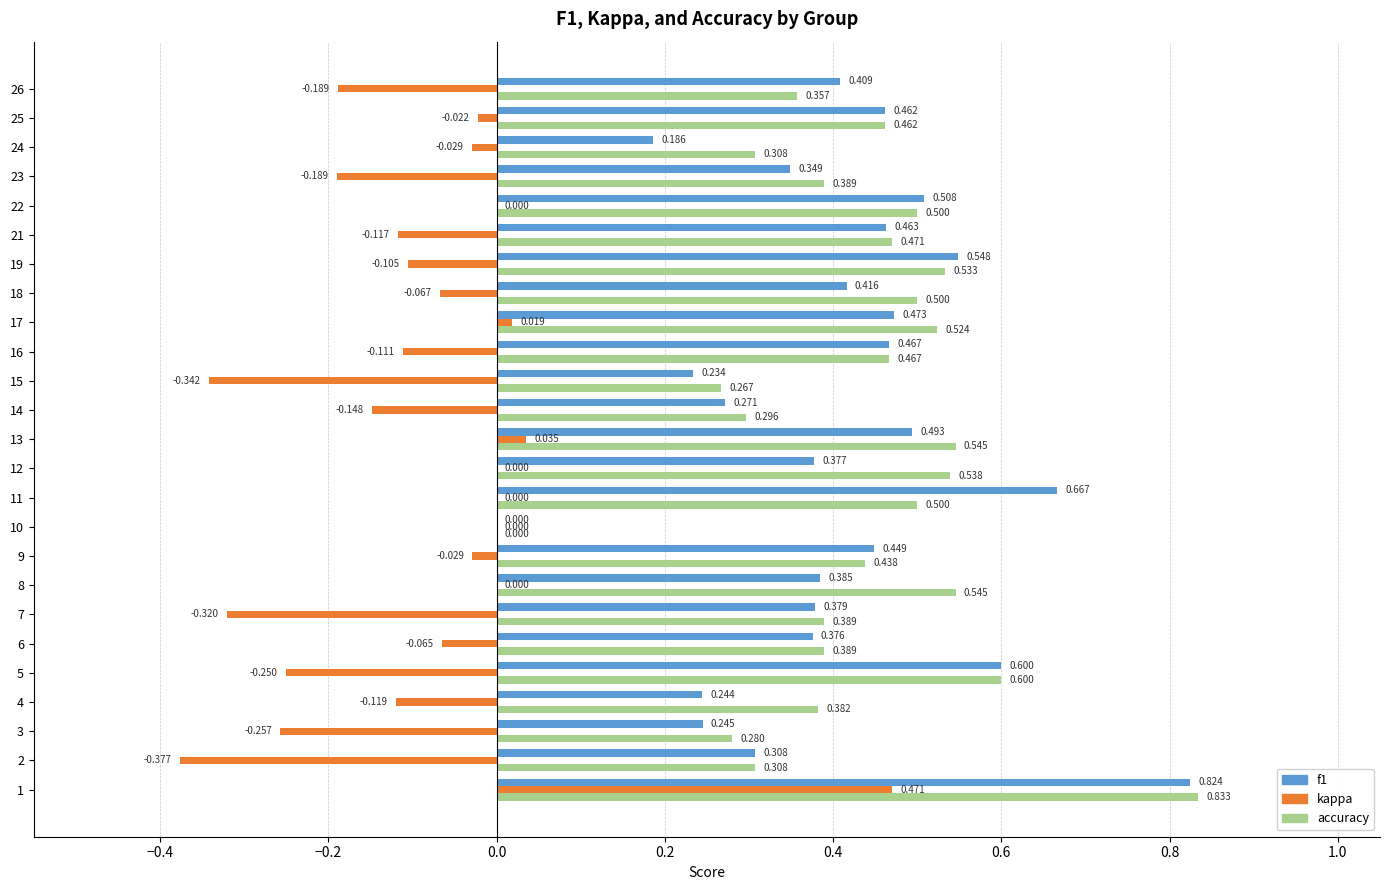

Is the value of accuracy at 2 greater than the value of kappa at 25?

Yes